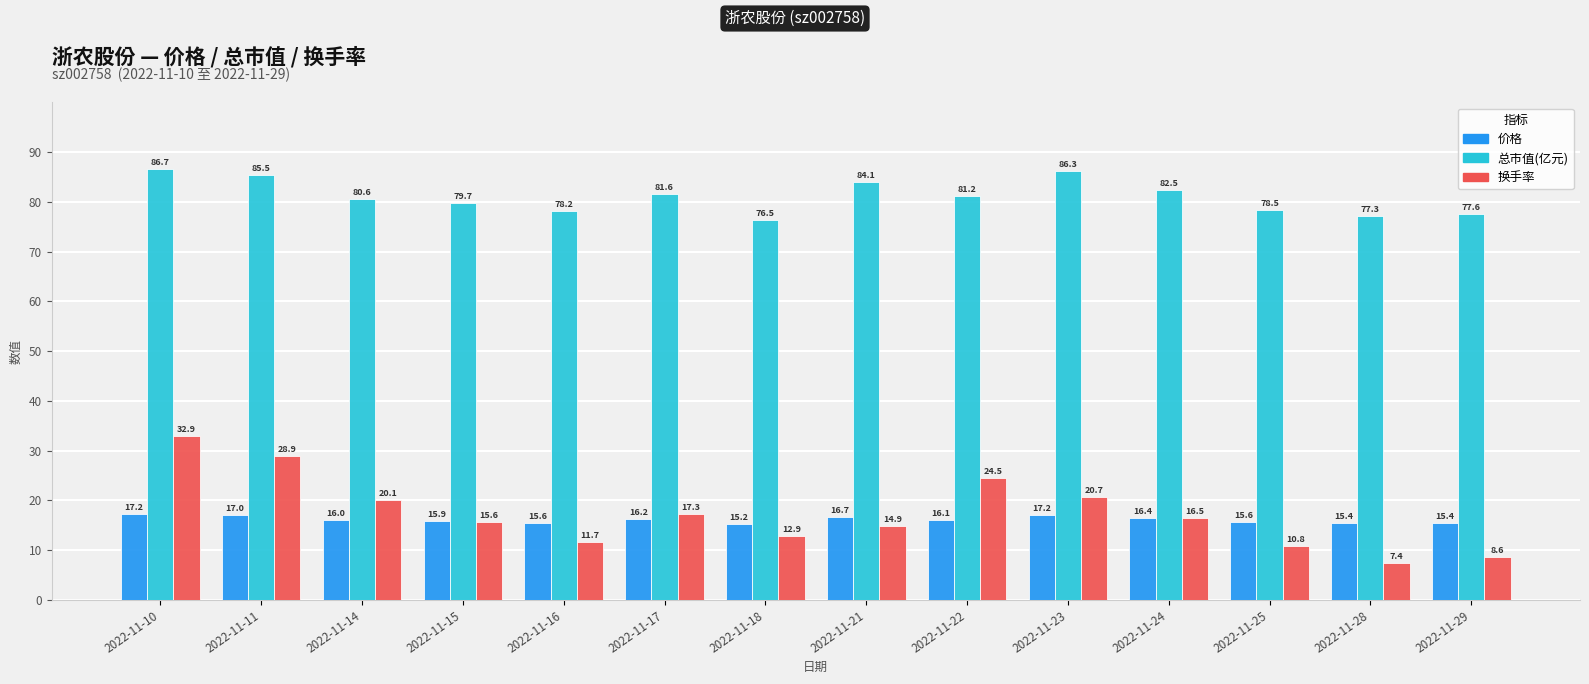

What is the maximum value shown in the chart?

86.7